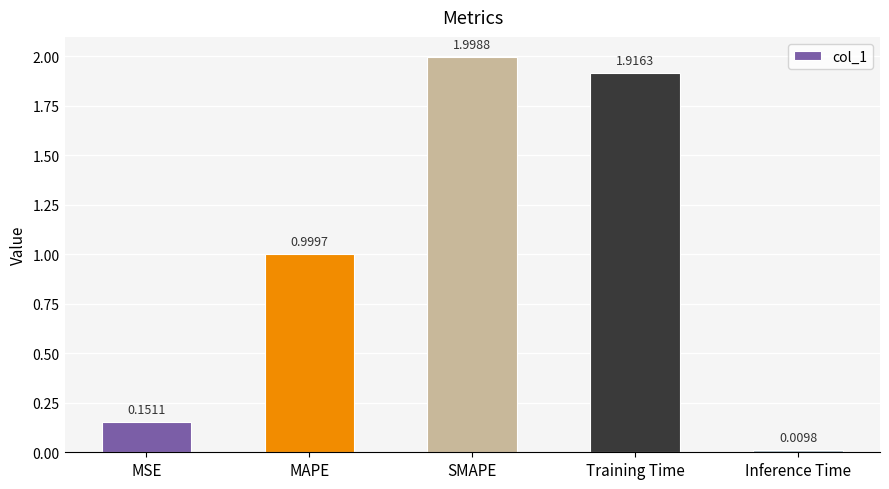

What is the label of the 4th bar from the left?

Training Time